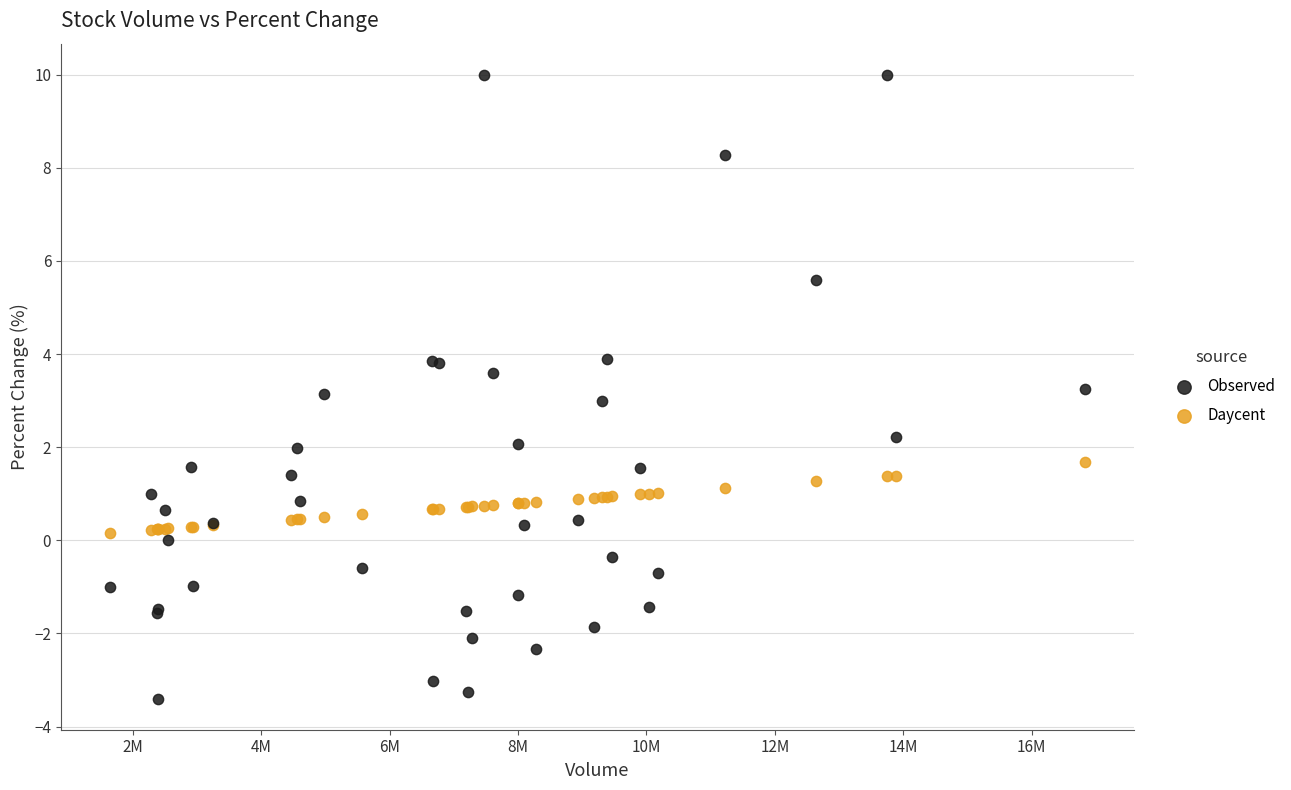

Which series contains the lowest Y value?

Observed